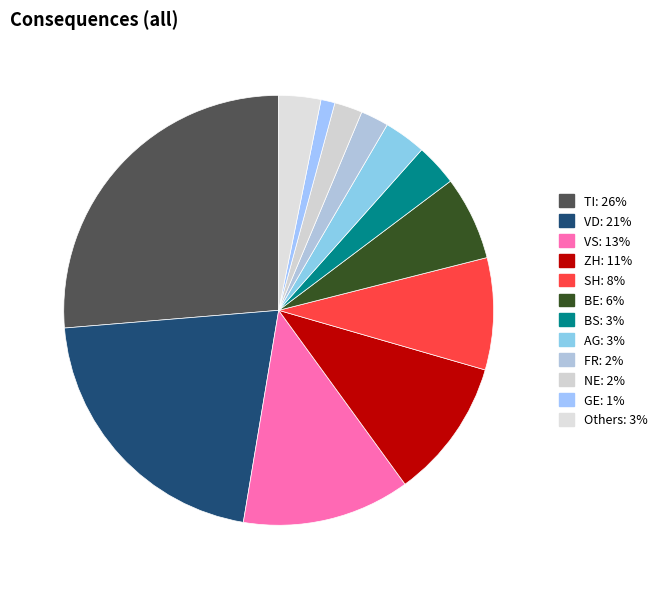

How many segments does this pie chart have?

12